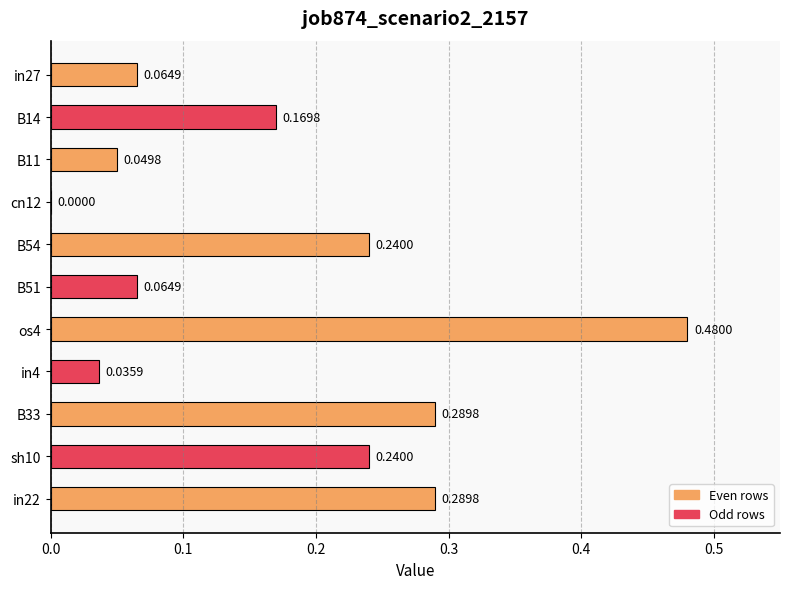

Which has a higher value, B14 or B11?

B14